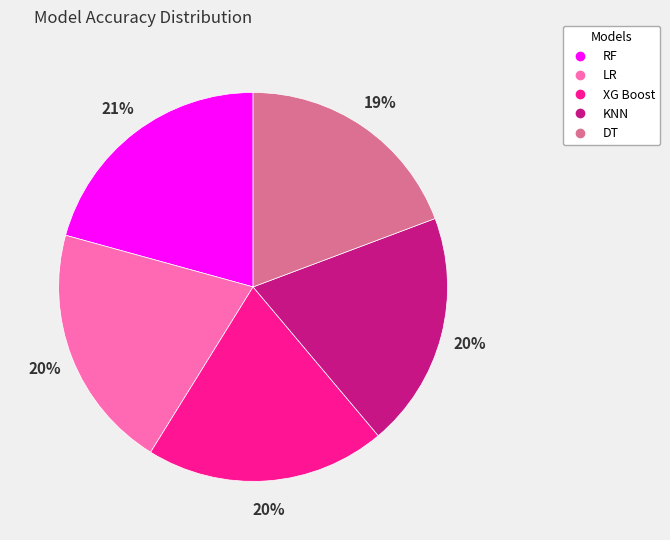

Does RF represent more than half of the total?

No